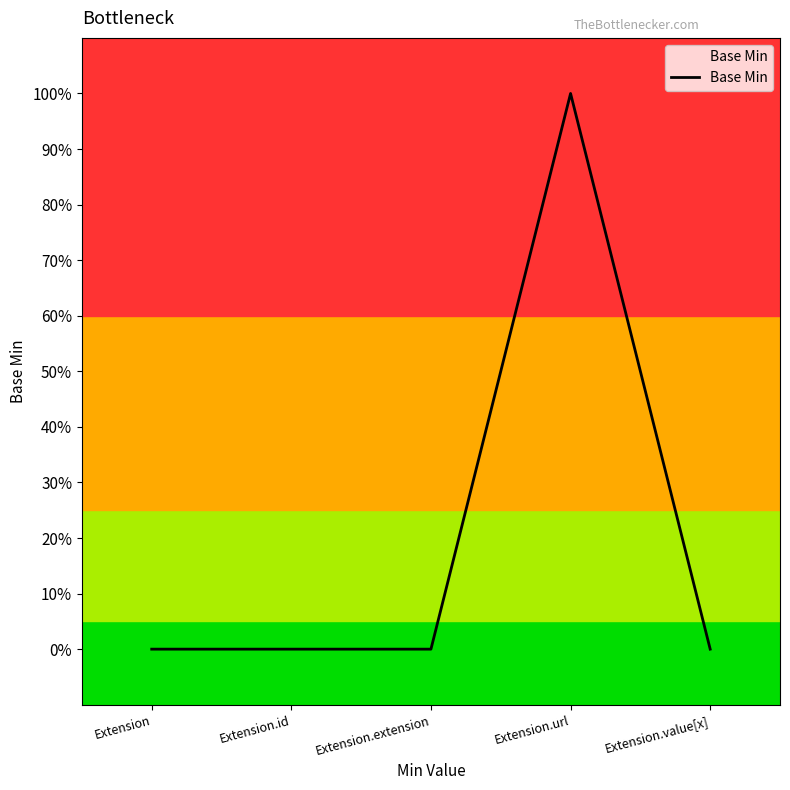

What is the difference between the maximum and minimum values?

1